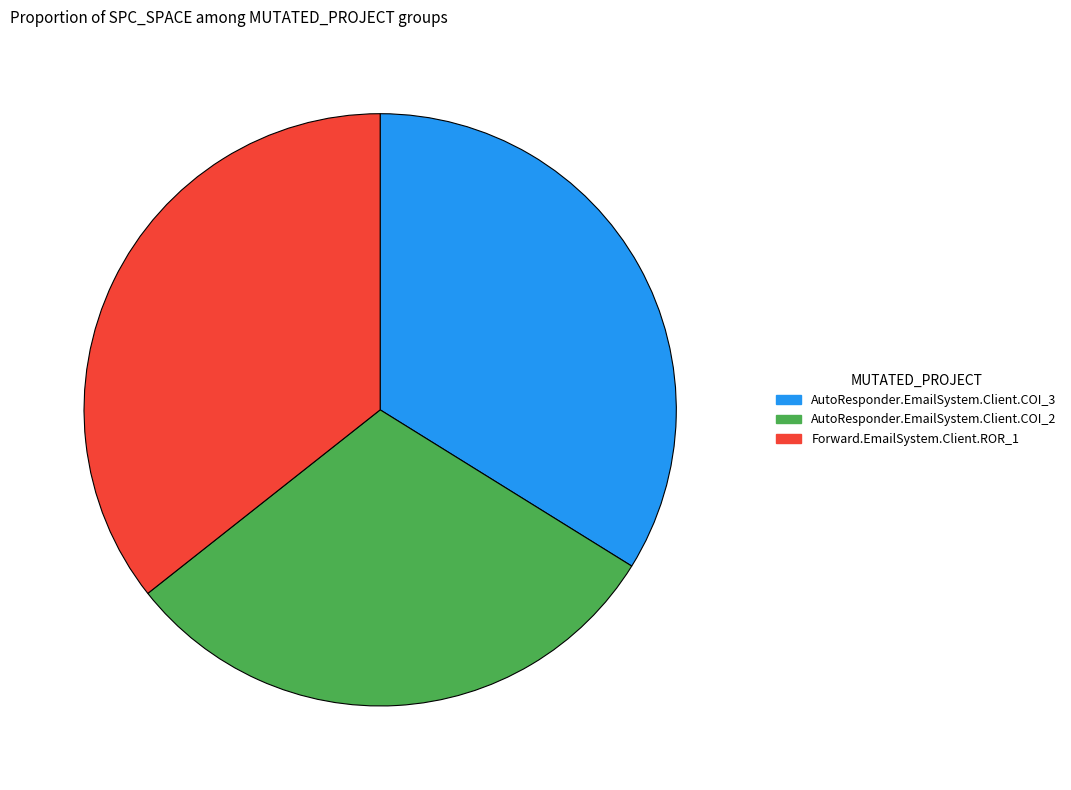

Is there a majority slice in this chart?

No